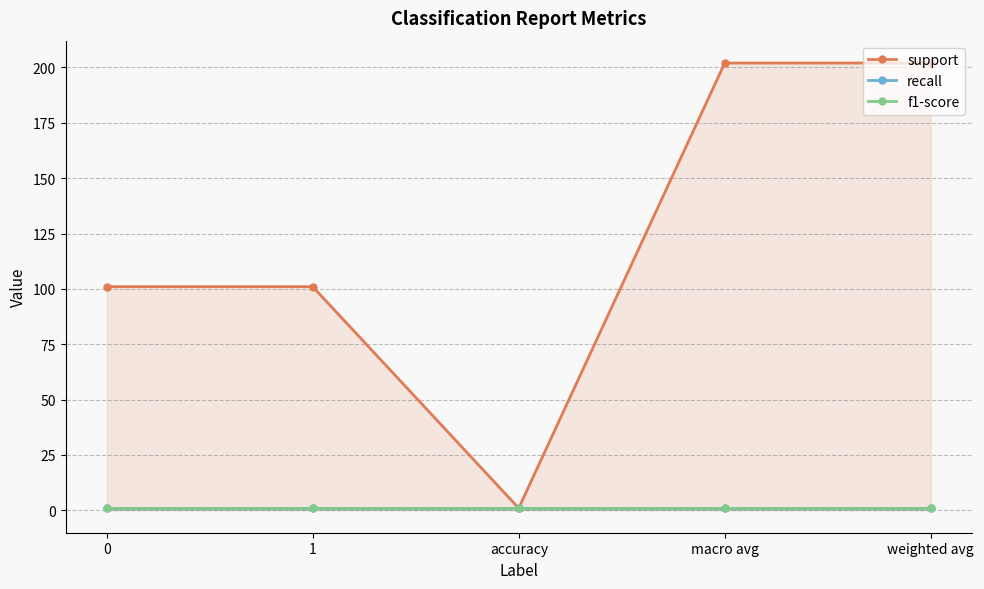

Which category has the lowest value across all series?

accuracy